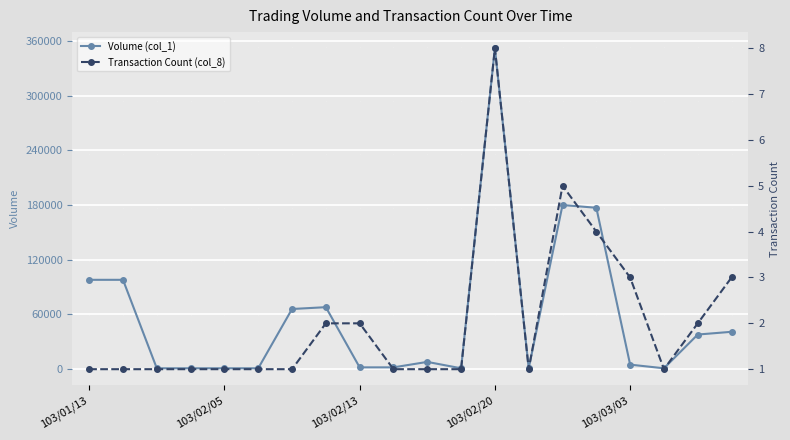

True or false: Volume (col_1) has more than 0 points higher than both neighbors.

True